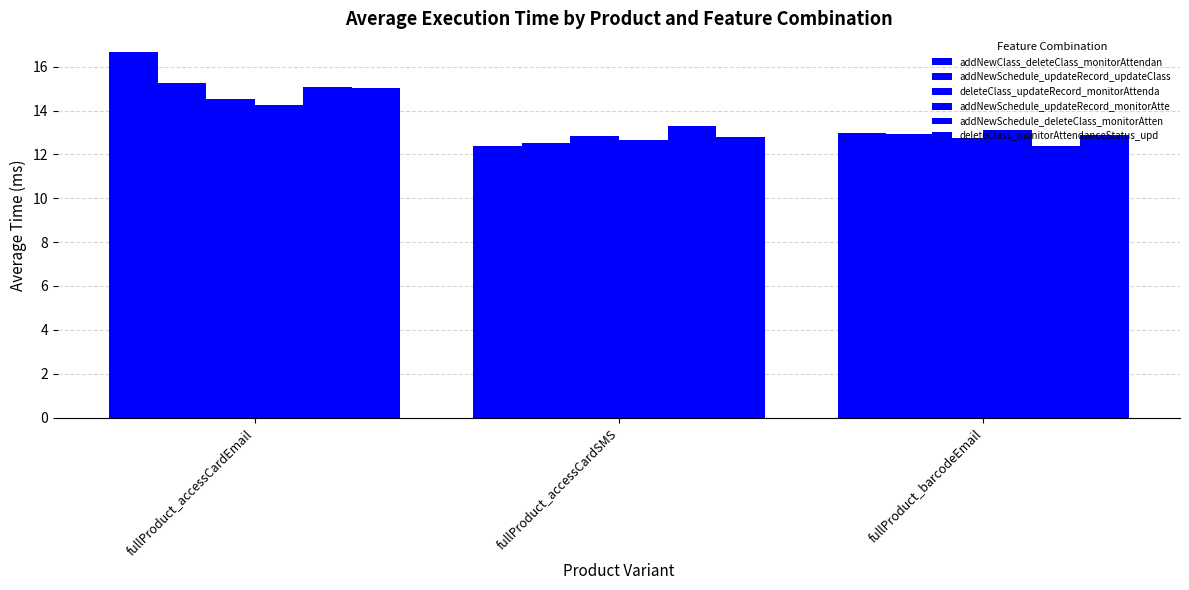

Which series has the largest range (max minus min)?

addNewClass_deleteClass_monitorAttendan